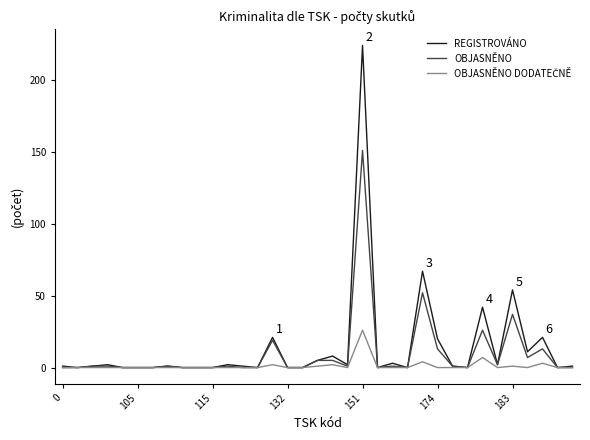

How many lines are shown in the chart?

3